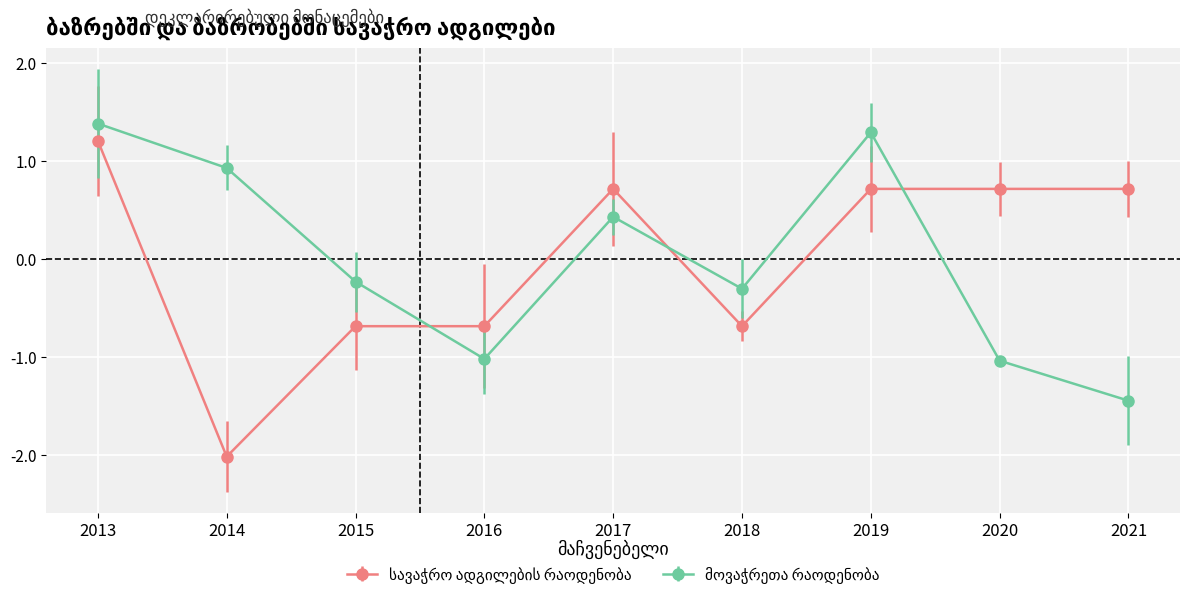

Is this an area chart (filled region under the line)?

No